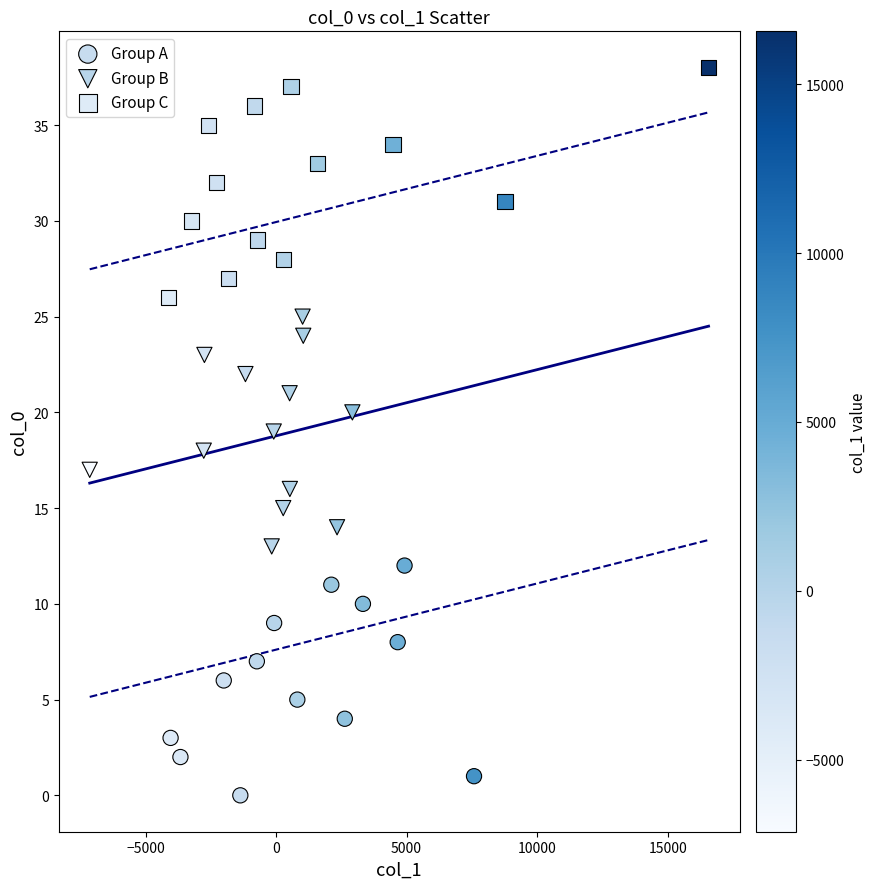

Which series contains the lowest Y value?

Group A